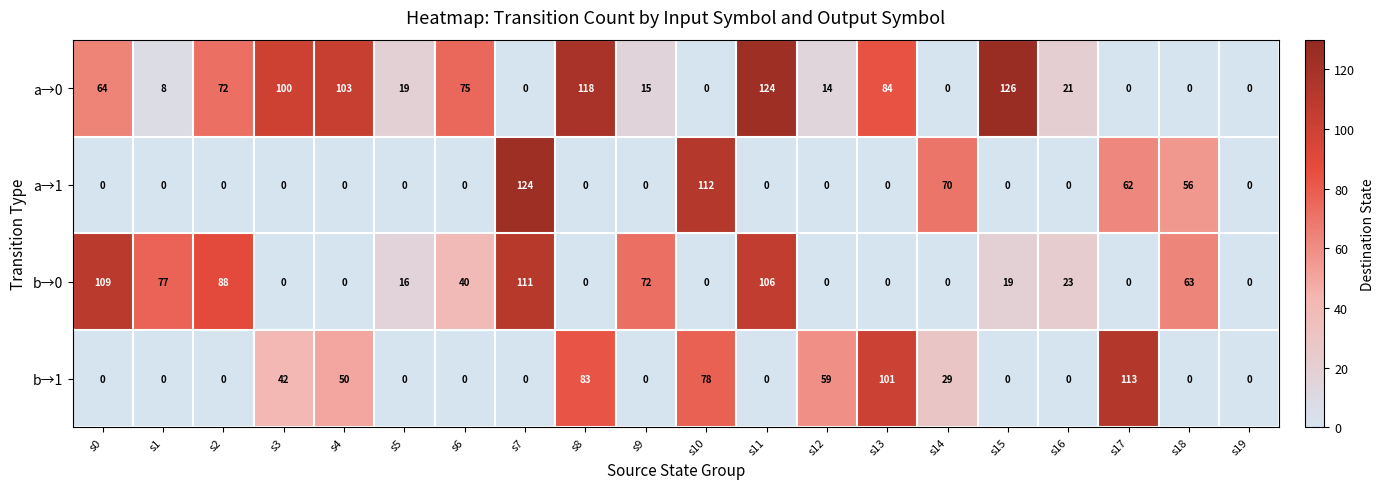

Count the number of categories in the chart.

20